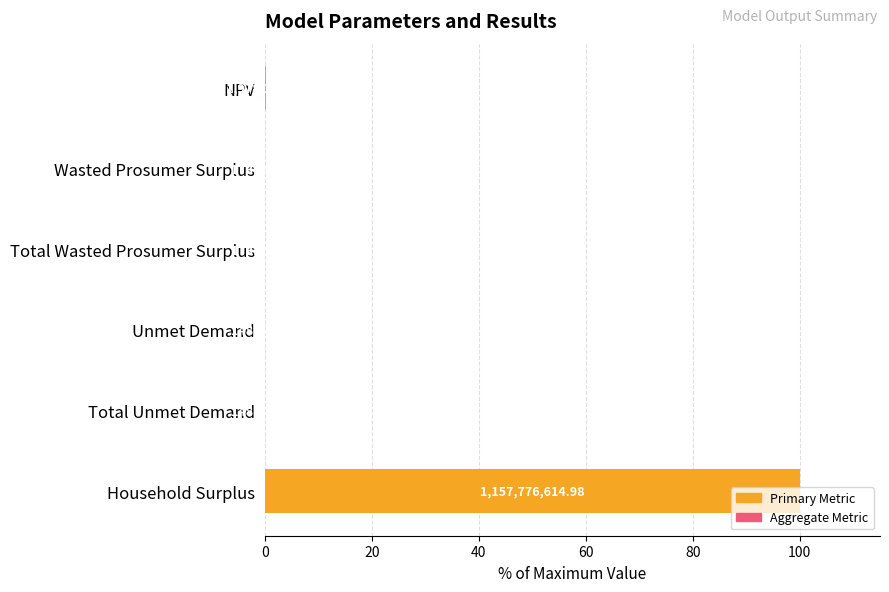

Does the chart contain stacked bars?

No